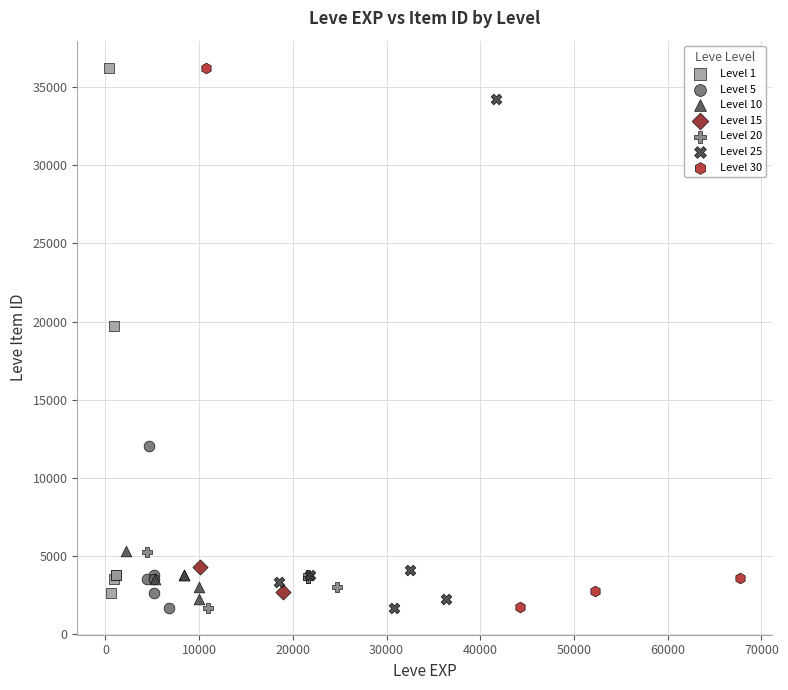

What are all the series names shown in the legend?

Level 1, Level 5, Level 10, Level 15, Level 20, Level 25, Level 30